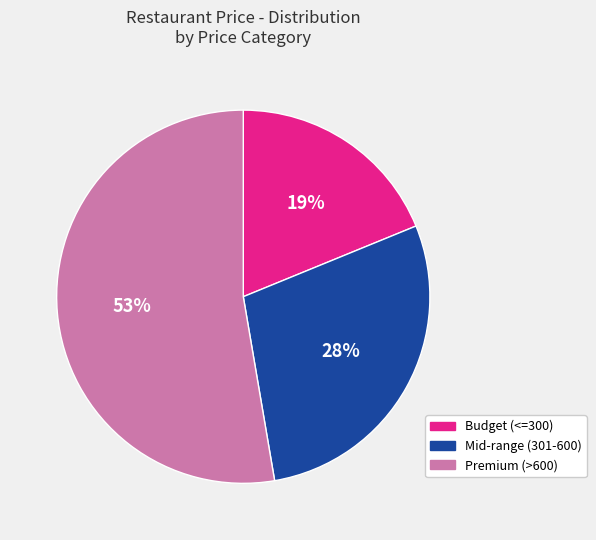

To the nearest percent, what is the difference between the largest and smallest slice percentages?

34%